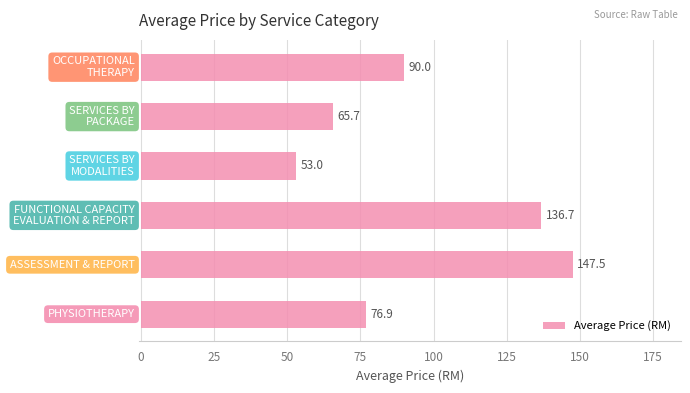

What is the minimum value shown in the chart?

53.0